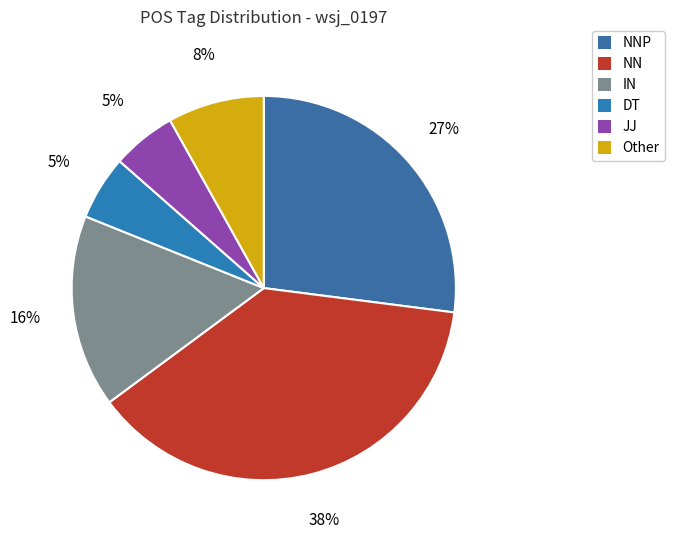

How many slices are in this pie chart?

6